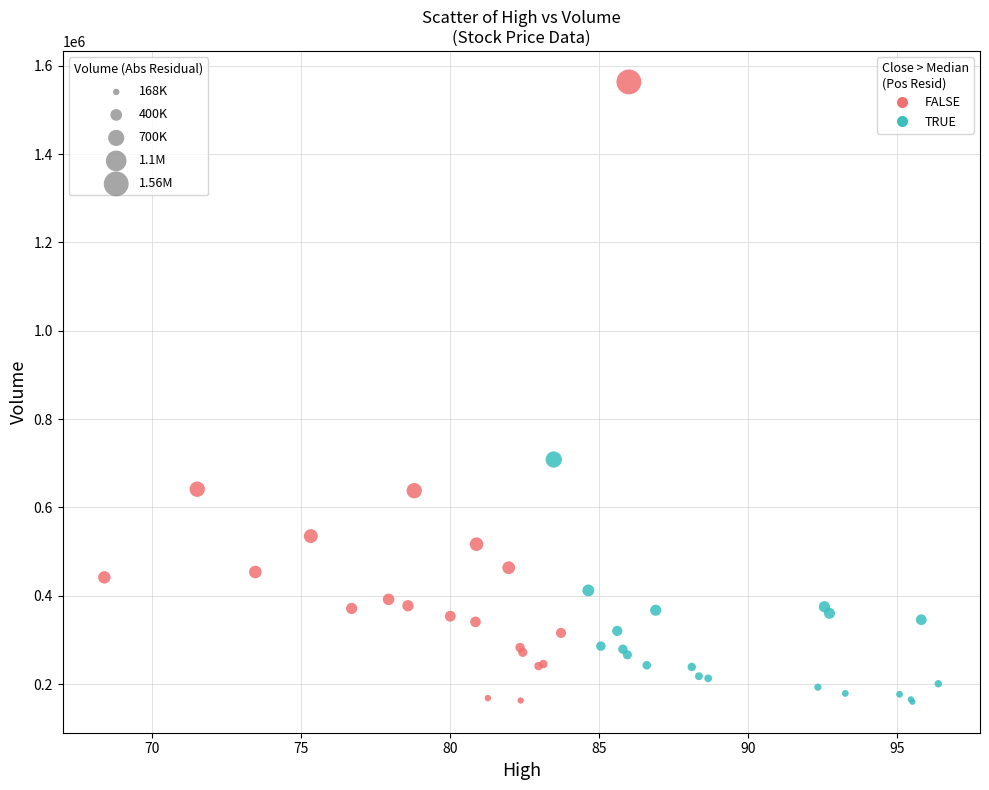

Which series has the largest Y range (max minus min)?

FALSE